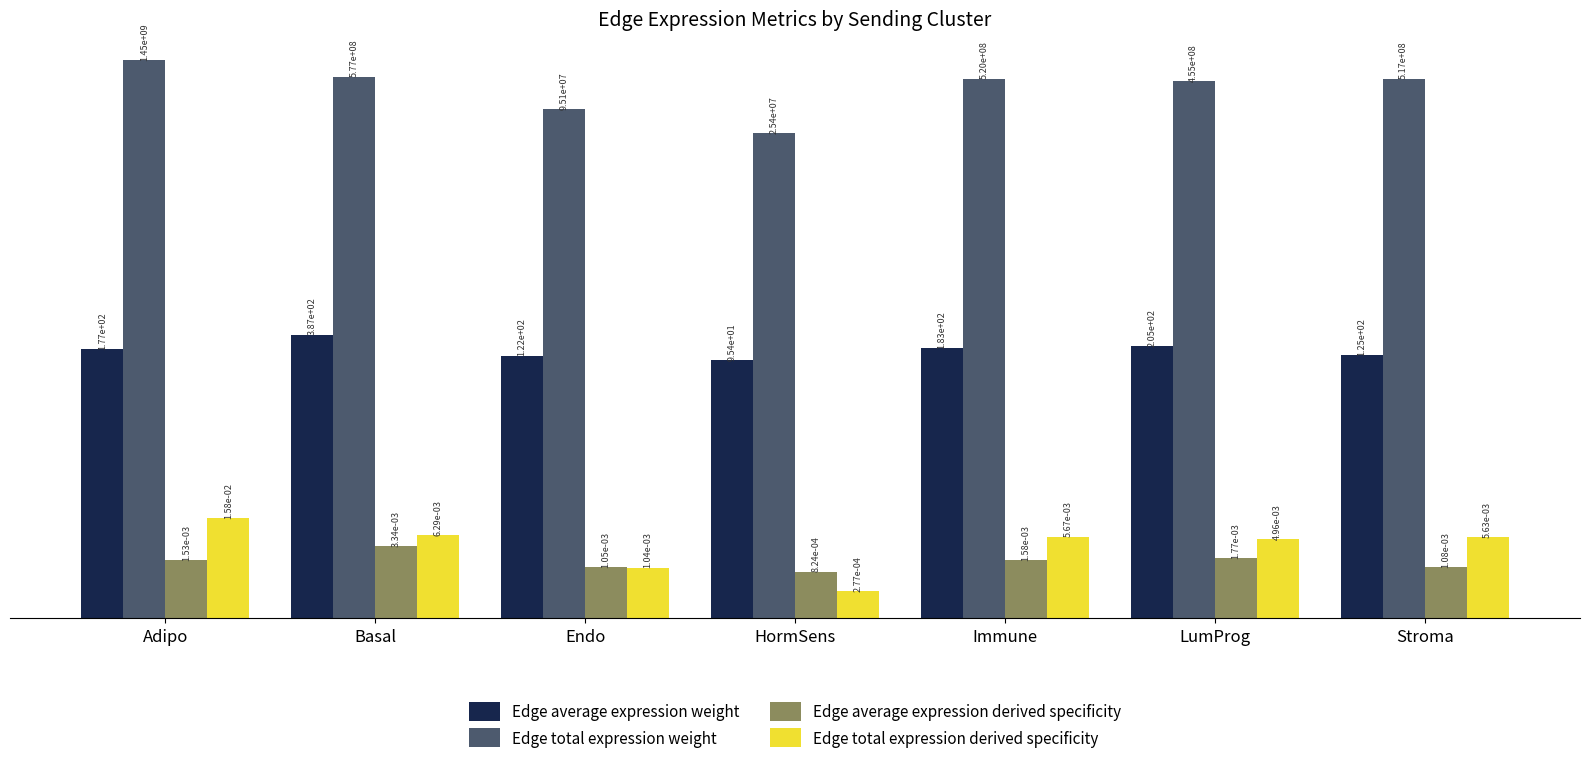

True or false: Edge average expression derived specificity has a value of 0.0 at LumProg.

True